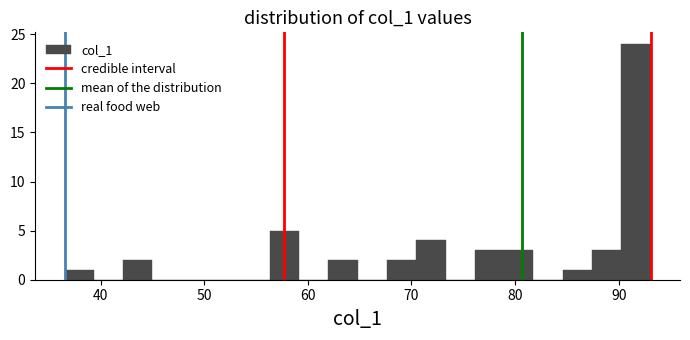

Read against the x-axis, roughly where is the centre of the tallest bar?

92